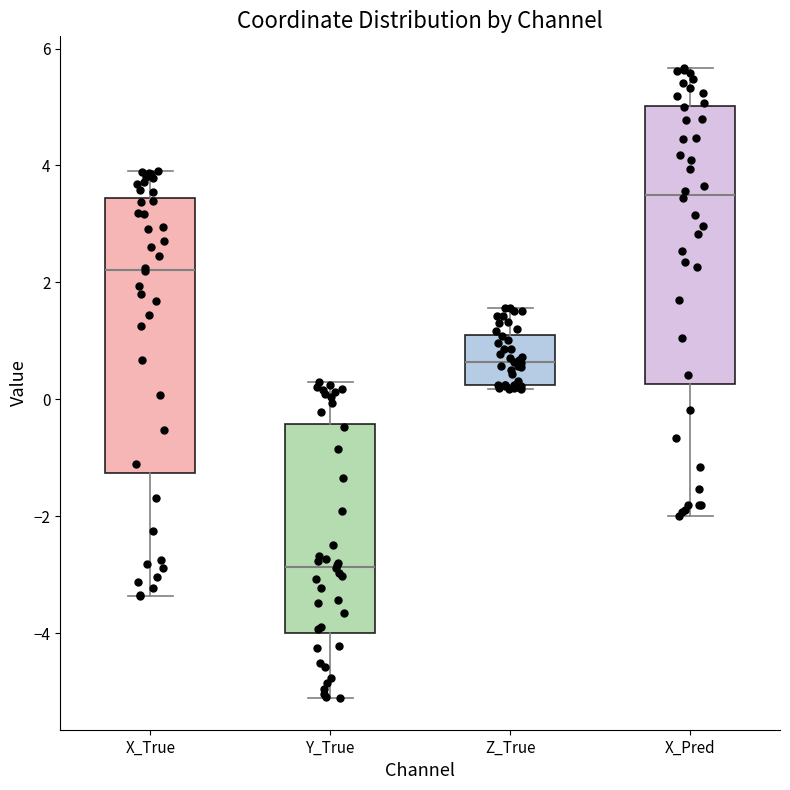

Which box's median line is the highest?

X_Pred